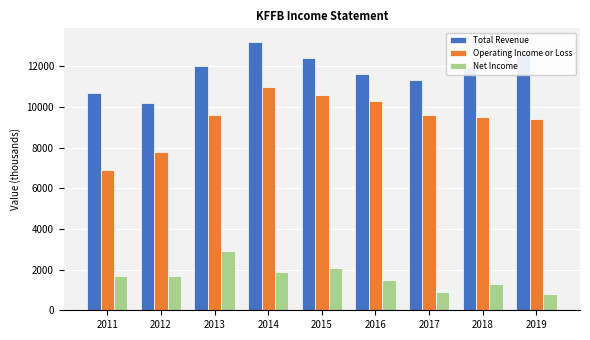

Reading right to left, list all the values displayed in this chart.

Total Revenue: 12700	11900	11300	11600	12400	13200	12000	10200	10700
Operating Income or Loss: 9400	9500	9600	10300	10600	11000	9600	7800	6900
Net Income: 800	1300	900	1500	2100	1900	2900	1700	1700